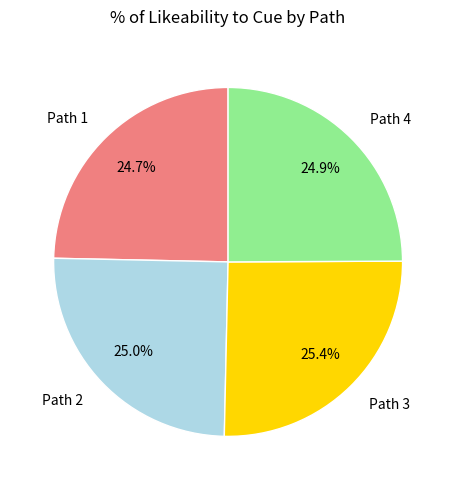

What percentage is the Path 4 slice, to the nearest percent?

25%